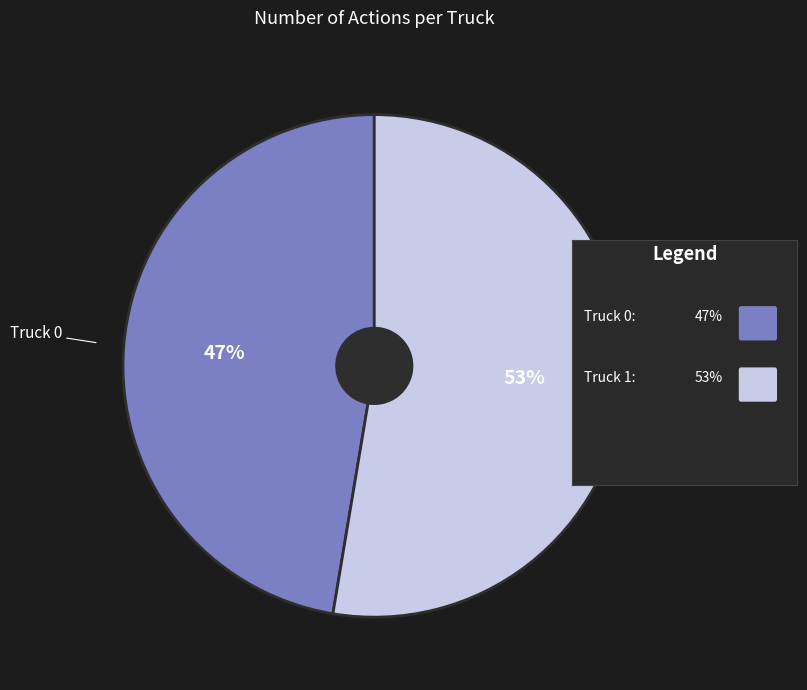

Does any single category account for the majority?

Yes